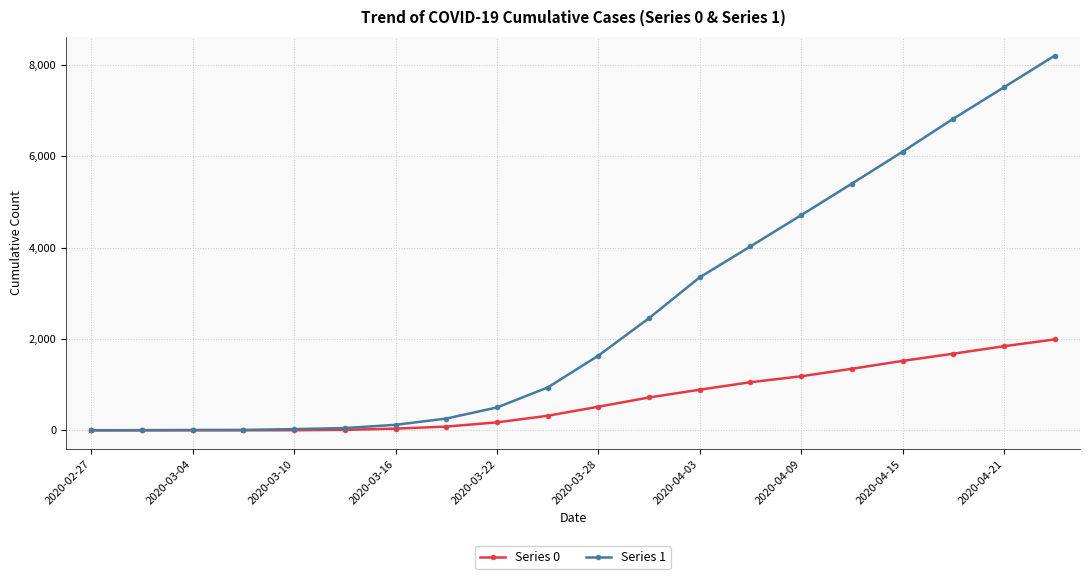

What is the maximum value shown in the chart?

8205